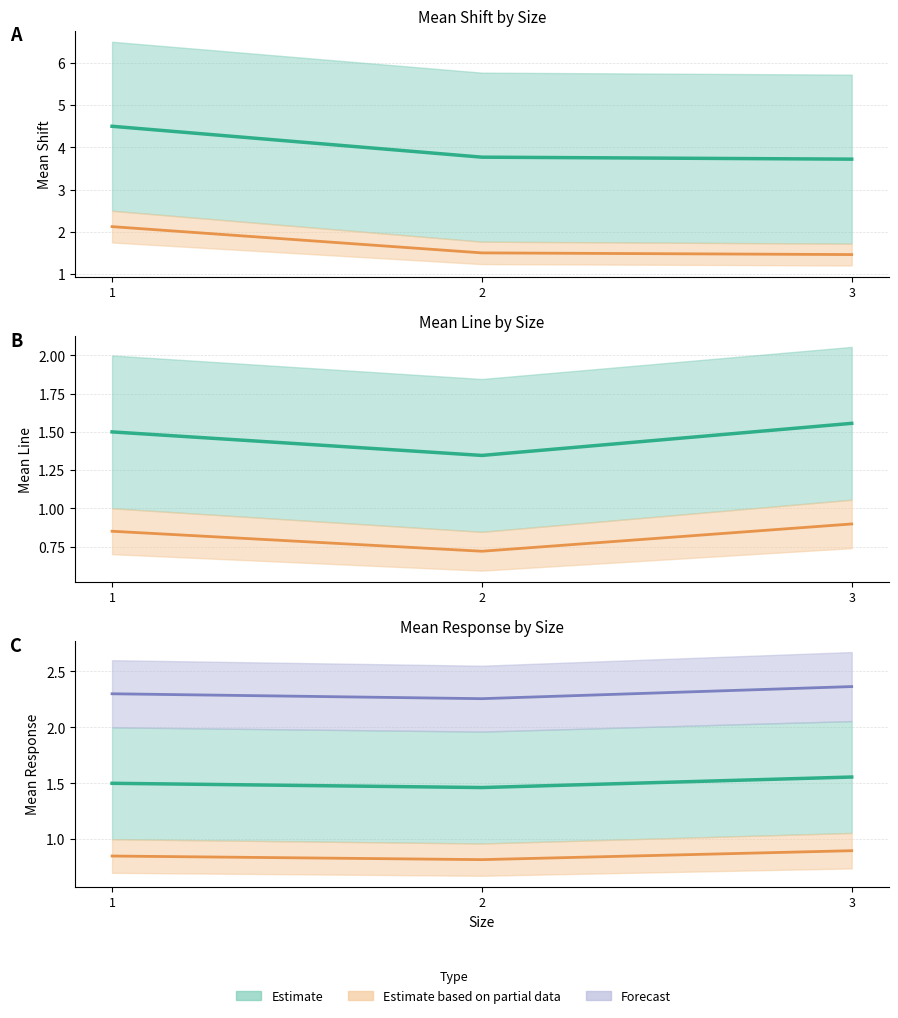

Which series changed the most between 2 and 3?

Forecast mean